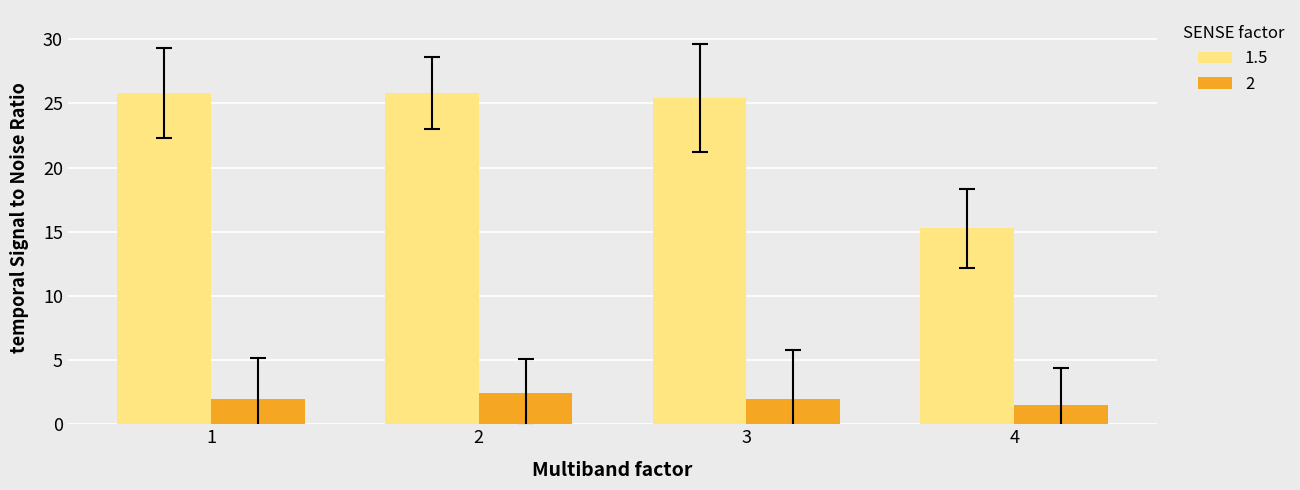

The value of 1.5 at 2 is 25.8. True or false?

True